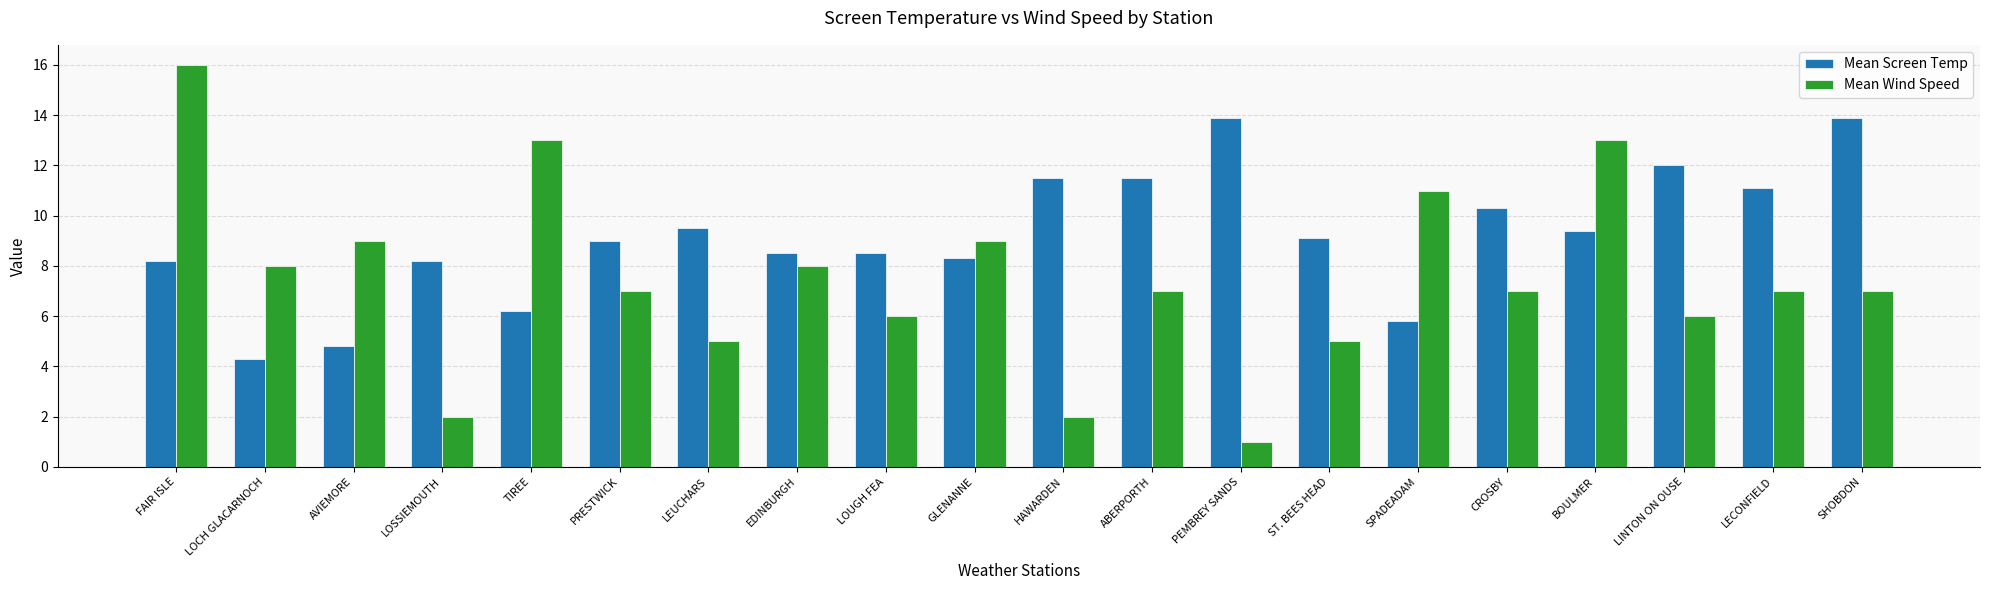

What is the label of the 5th bar from the left?

TIREE